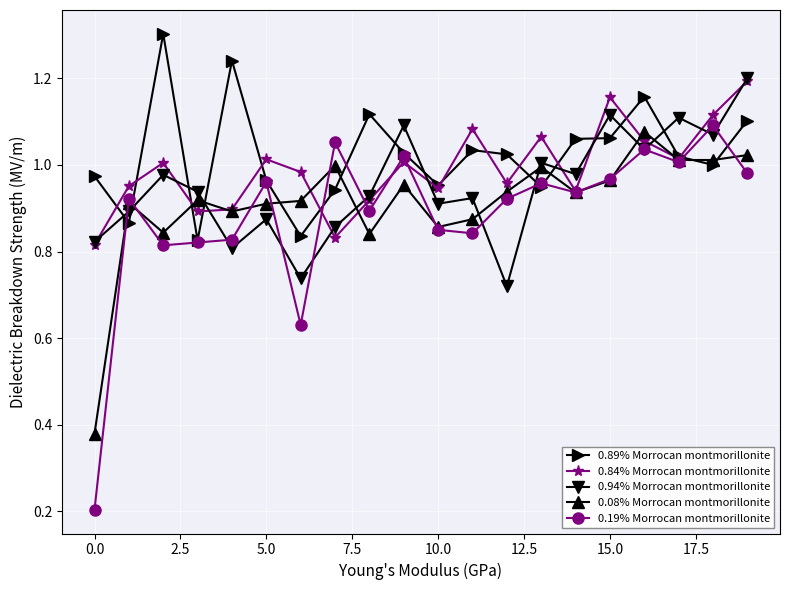

How many lines are shown in the chart?

5